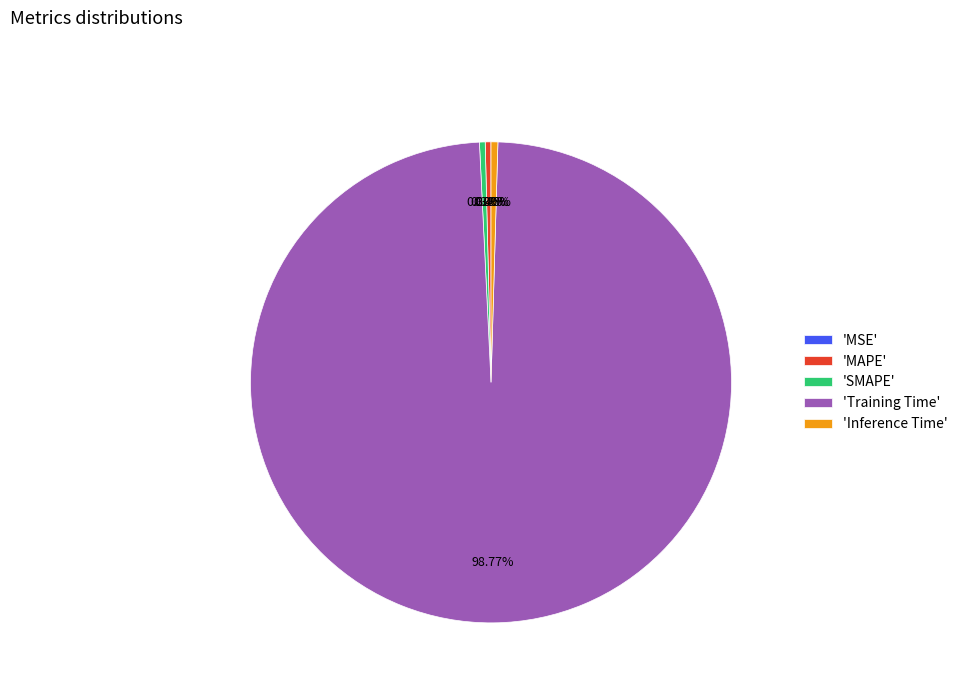

Which slice is the largest?

'Training Time'